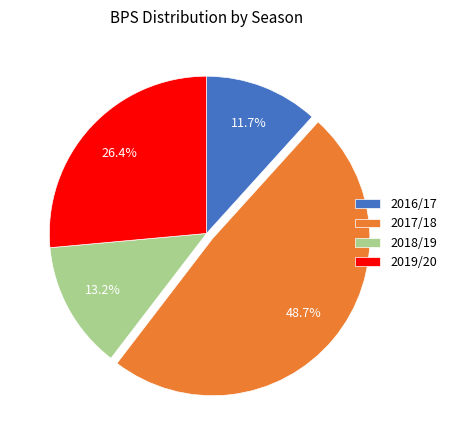

How many slices are in this pie chart?

4